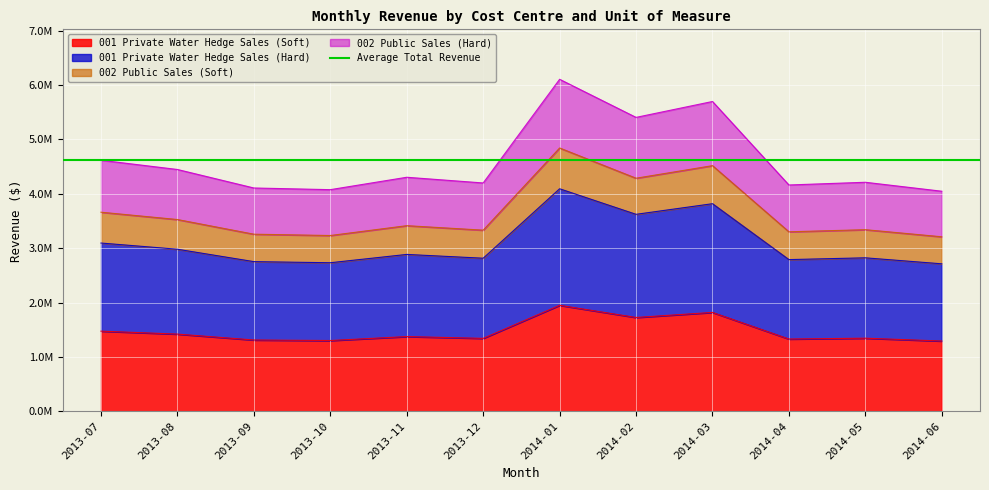

Where does the 002 Public Sales (Soft) series first go above 3413949?

2013-07